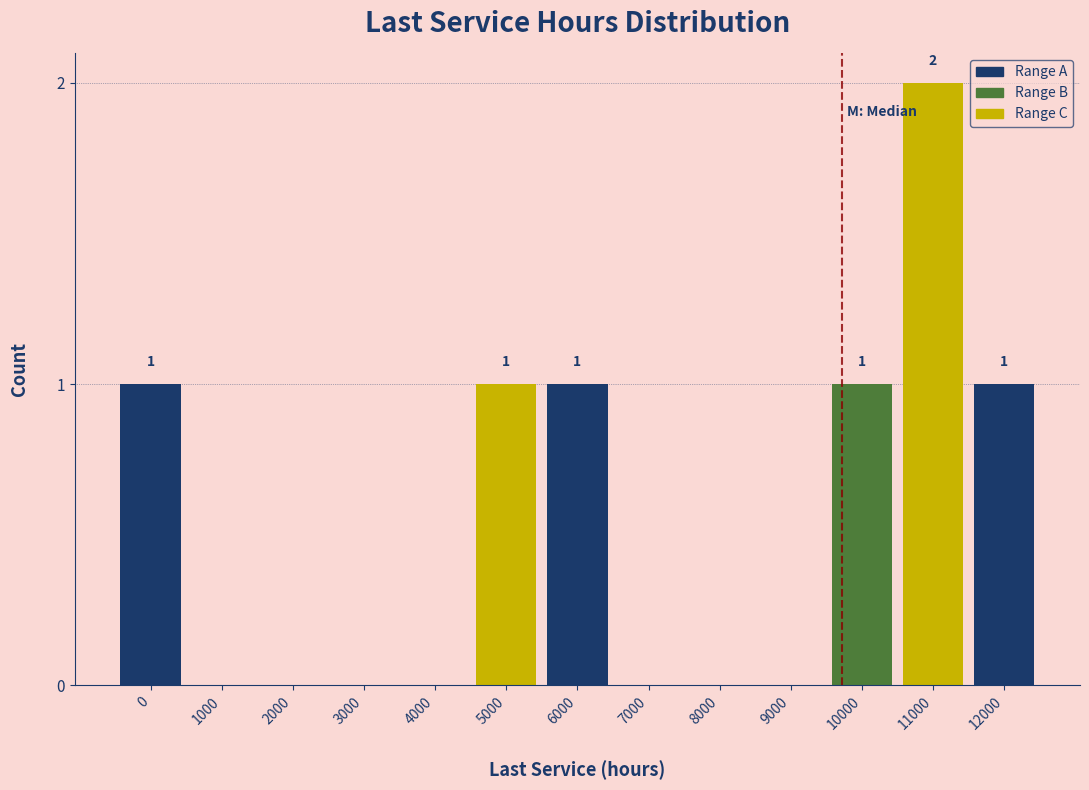

Reading right to left, what are all the values shown in this chart?

12000=1	11000=2	10000=1	9000=0	8000=0	7000=0	6000=1	5000=1	4000=0	3000=0	2000=0	1000=0	0=1